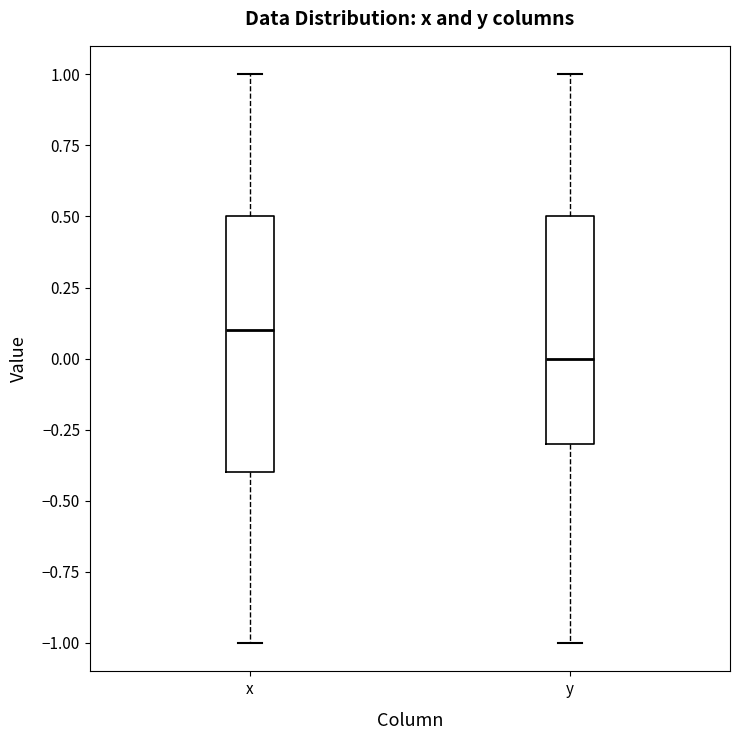

Which box has the lowest median line?

y